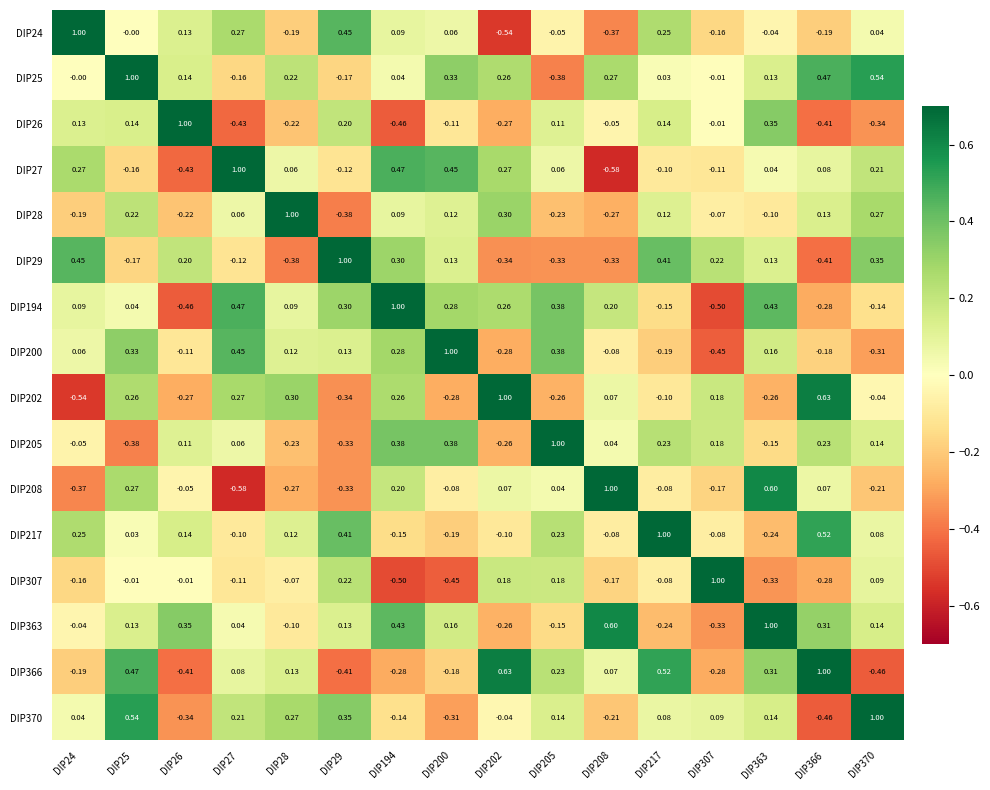

Is the value of DIP194 at DIP370 greater than the value of DIP205 at DIP307?

No